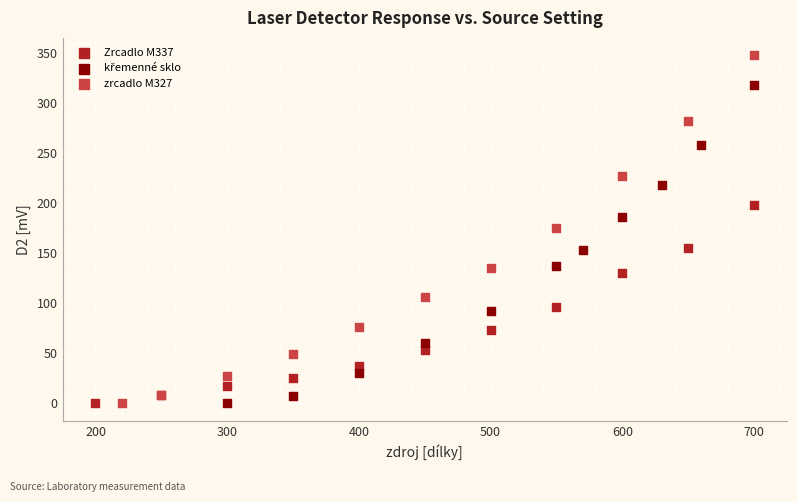

Which series has the widest spread of Y values?

zrcadlo M327